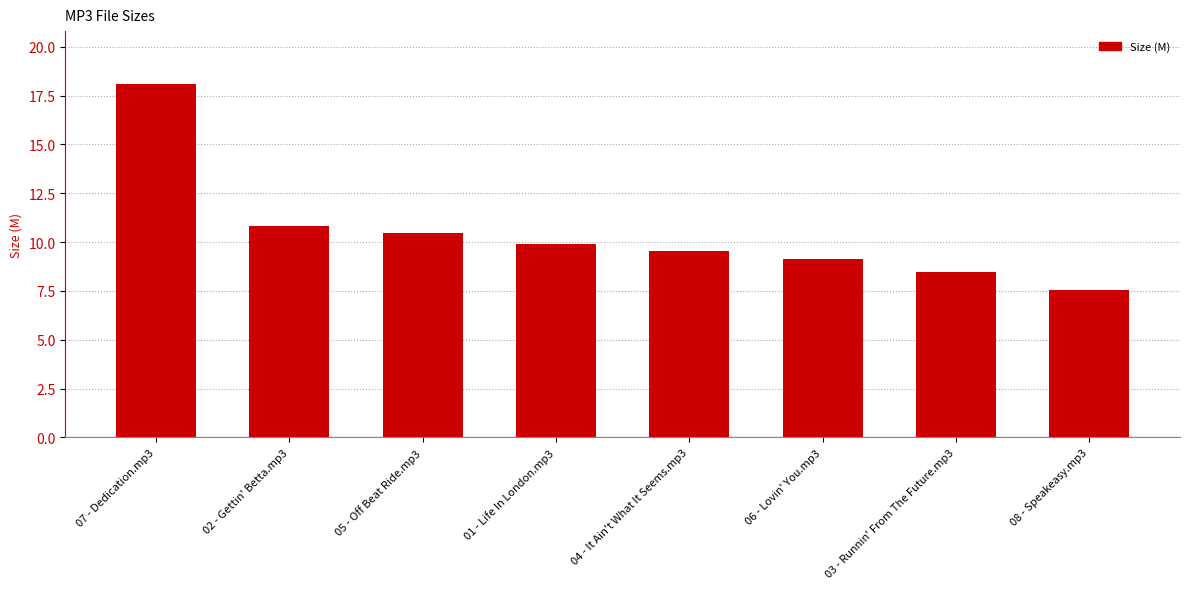

Which label corresponds to the largest value in the chart?

07 - Dedication.mp3